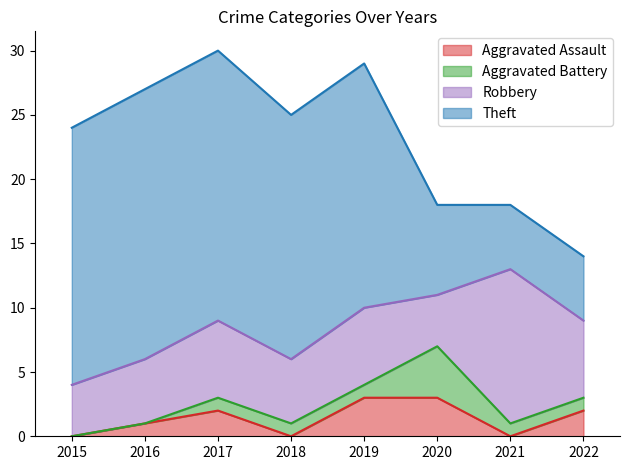

True or false: Robbery and Aggravated Assault cross at least once.

False